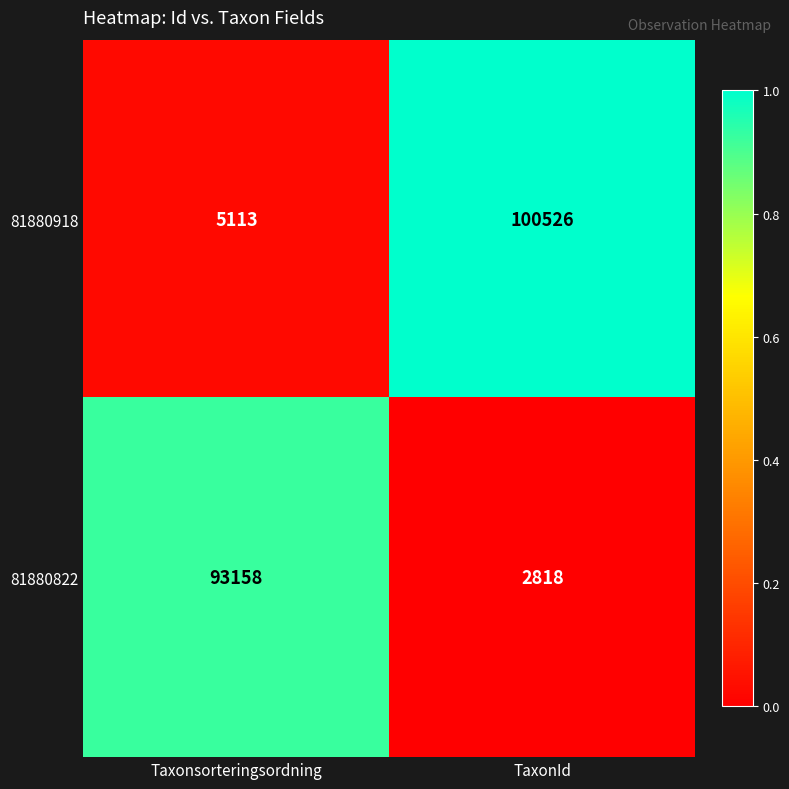

Rank the series at TaxonId from highest to lowest value.

81880918, 81880822